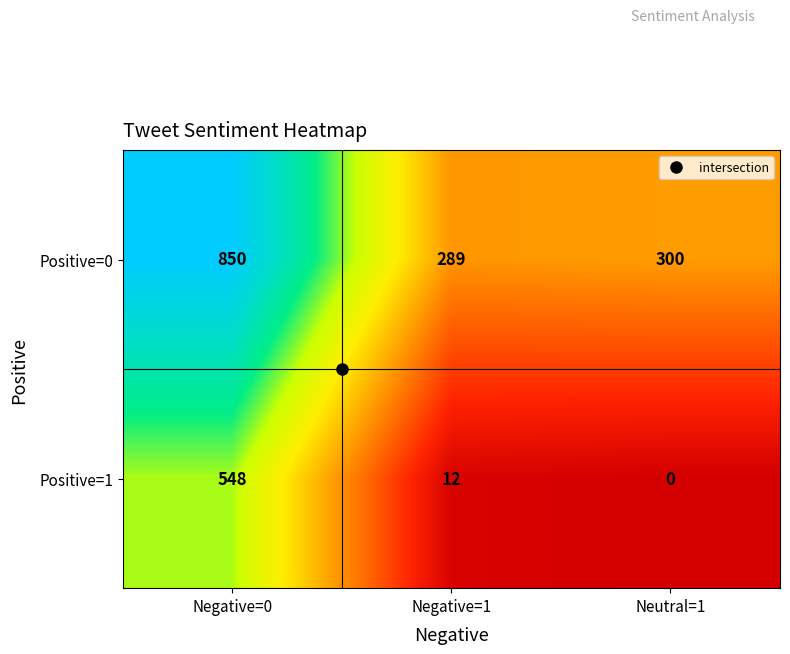

What is the difference between the second highest and minimum values in the Positive=0 series?

11